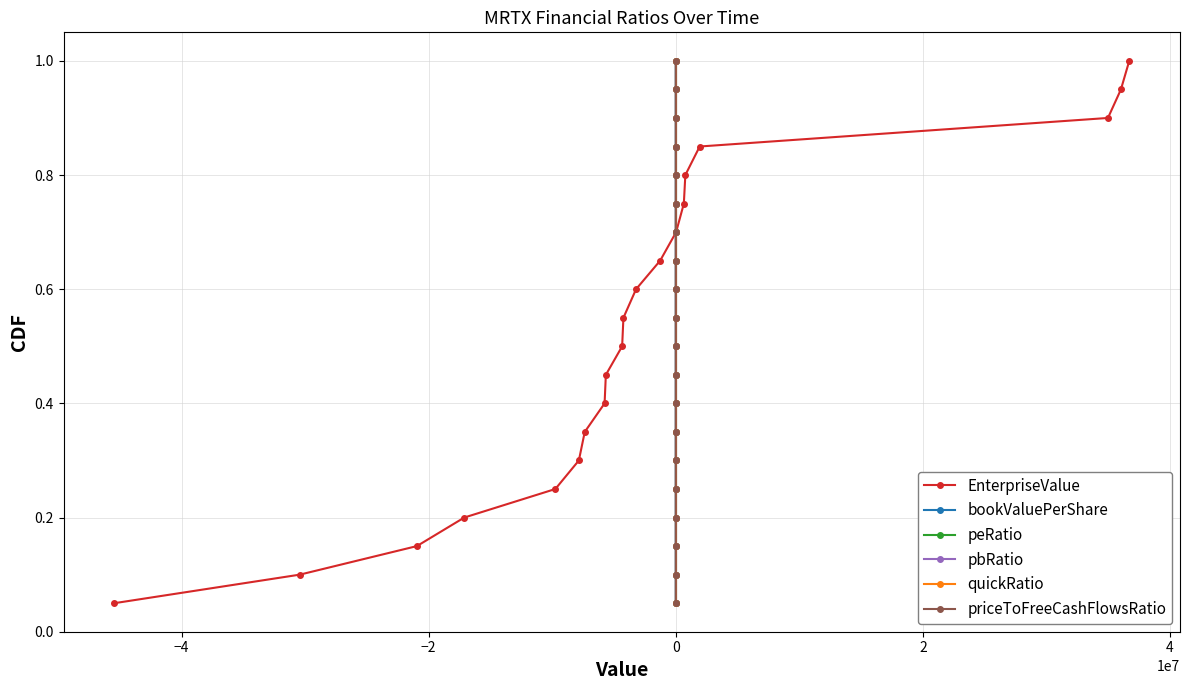

Which series has the widest spread of values?

EnterpriseValue